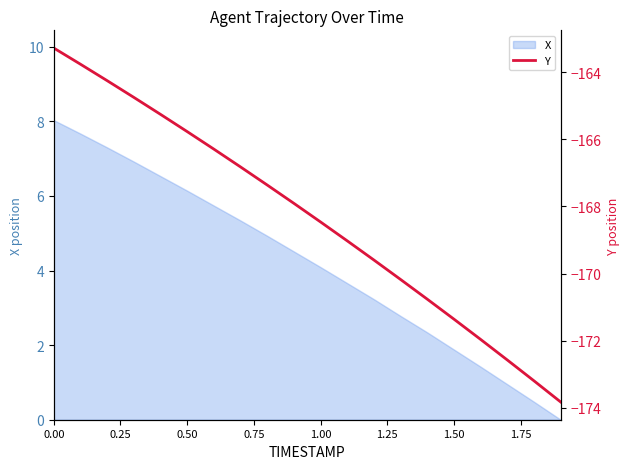

What position from the left is 1.50?

16